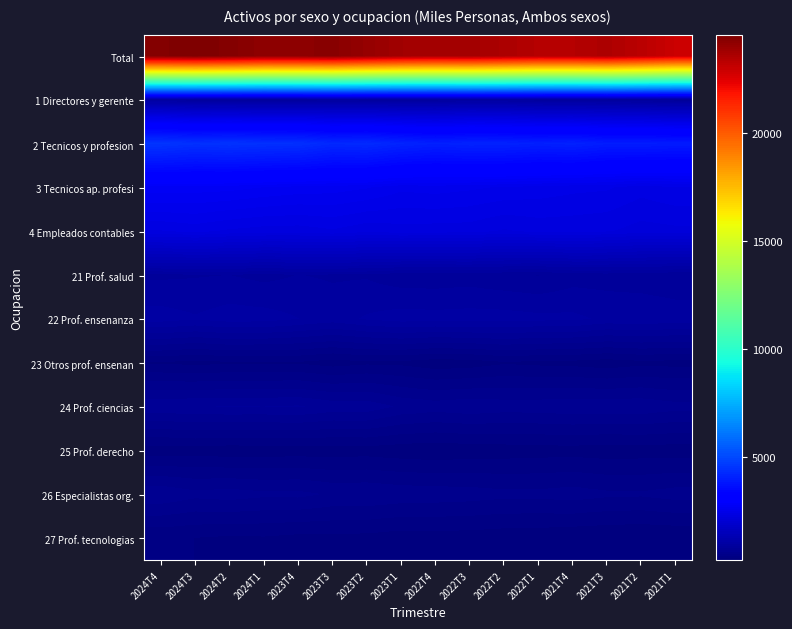

Which series has the largest total across all categories?

Total